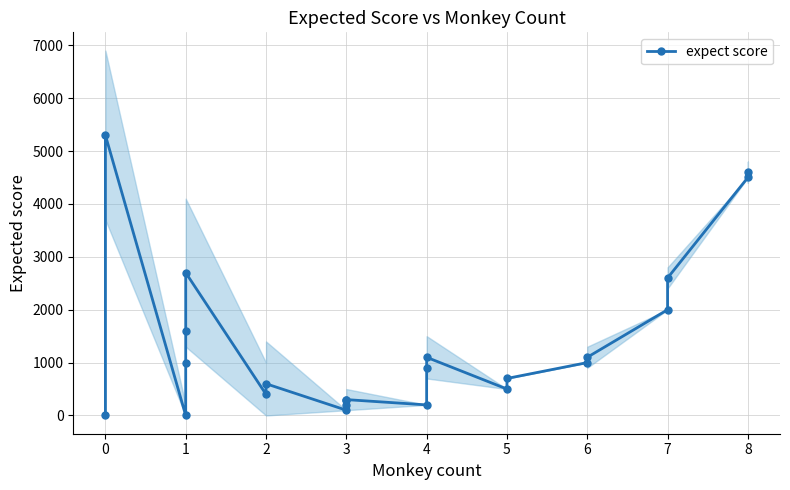

Does the chart display data point markers on the line(s)?

Yes